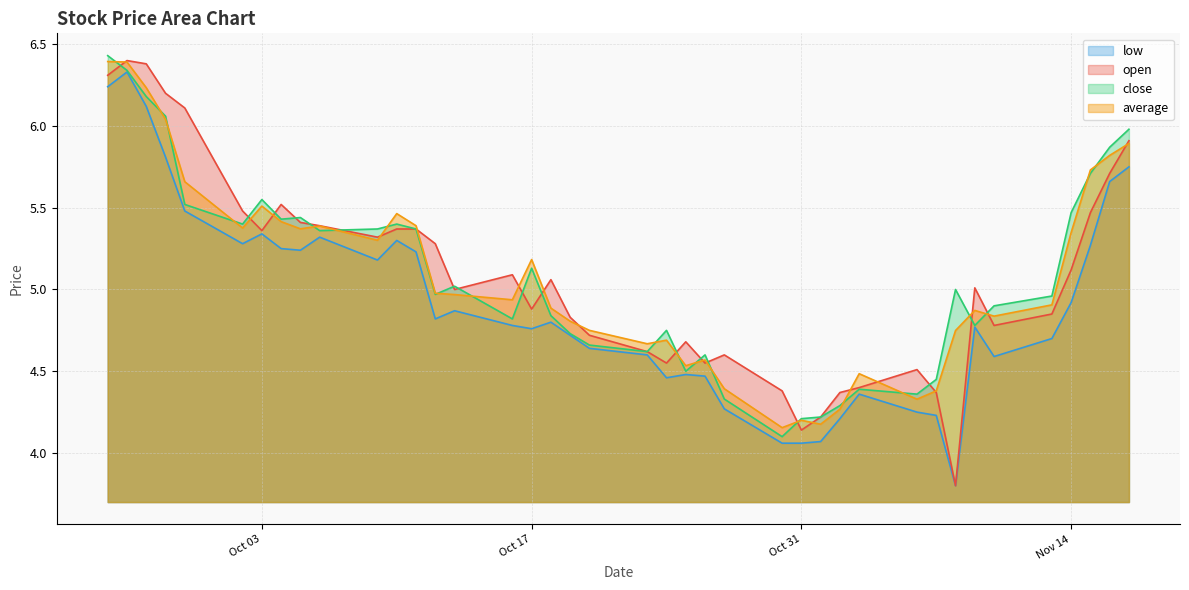

What is the difference between the maximum and minimum values in the low series?

2.5